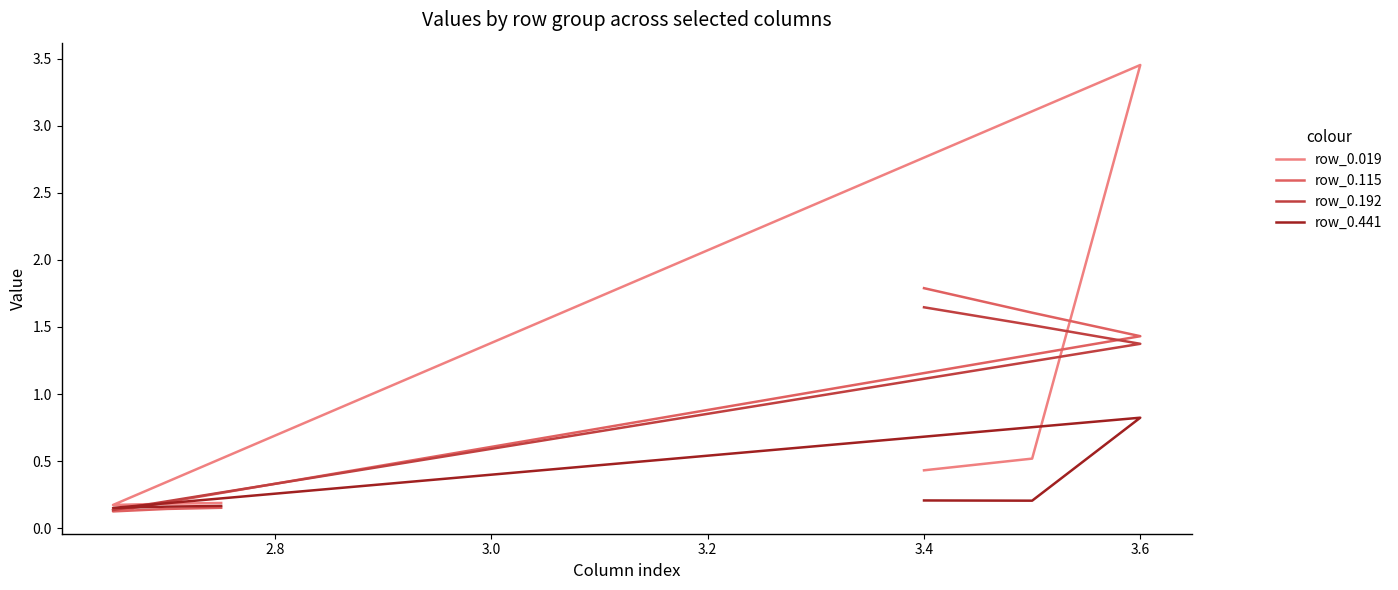

In row_0.441, how many points are higher than both neighbors (excluding endpoints)?

1